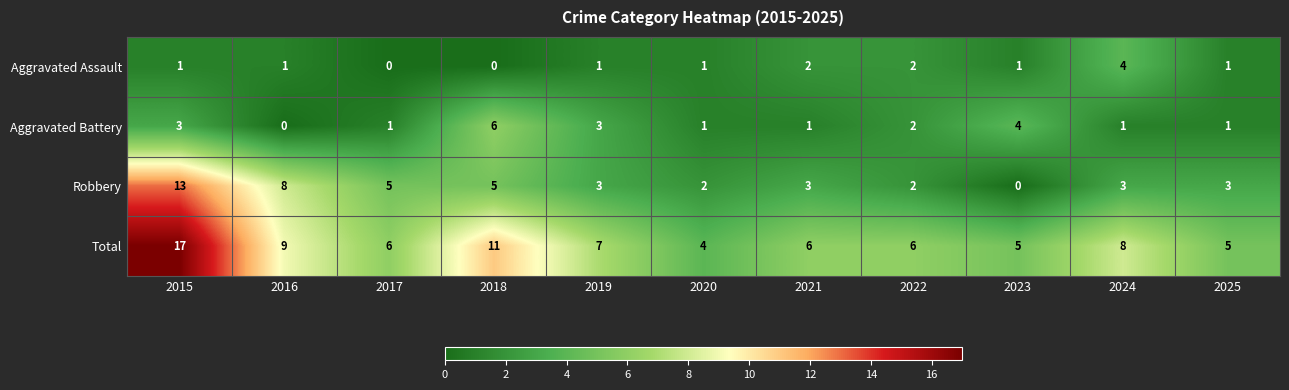

Which series has the largest total across all categories?

Total